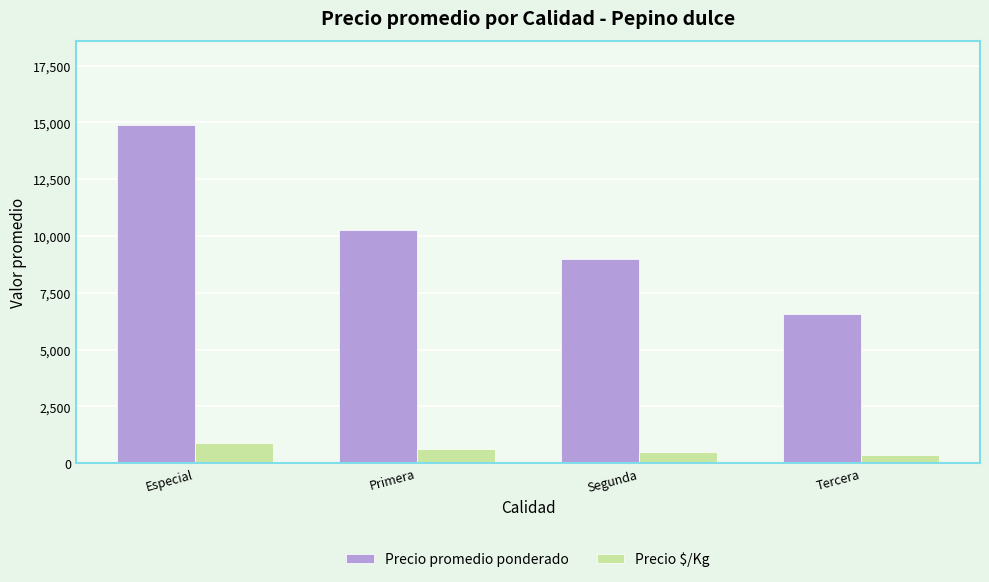

What is the maximum value for Precio $/Kg?

865